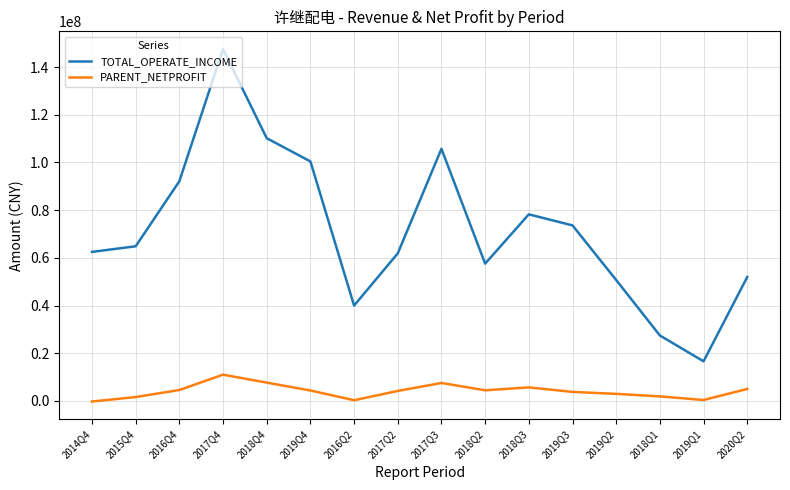

True or false: TOTAL_OPERATE_INCOME and PARENT_NETPROFIT cross at least once.

False